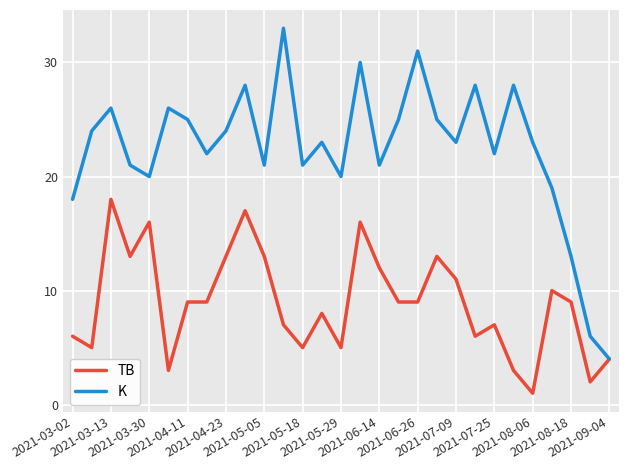

Reading right to left, list all the values displayed in this chart.

TB: 4	2	9	10	1	3	7	6	11	13	9	9	12	16	5	8	5	7	13	17	13	9	9	3	16	13	18	5	6
K: 4	6	13	19	23	28	22	28	23	25	31	25	21	30	20	23	21	33	21	28	24	22	25	26	20	21	26	24	18